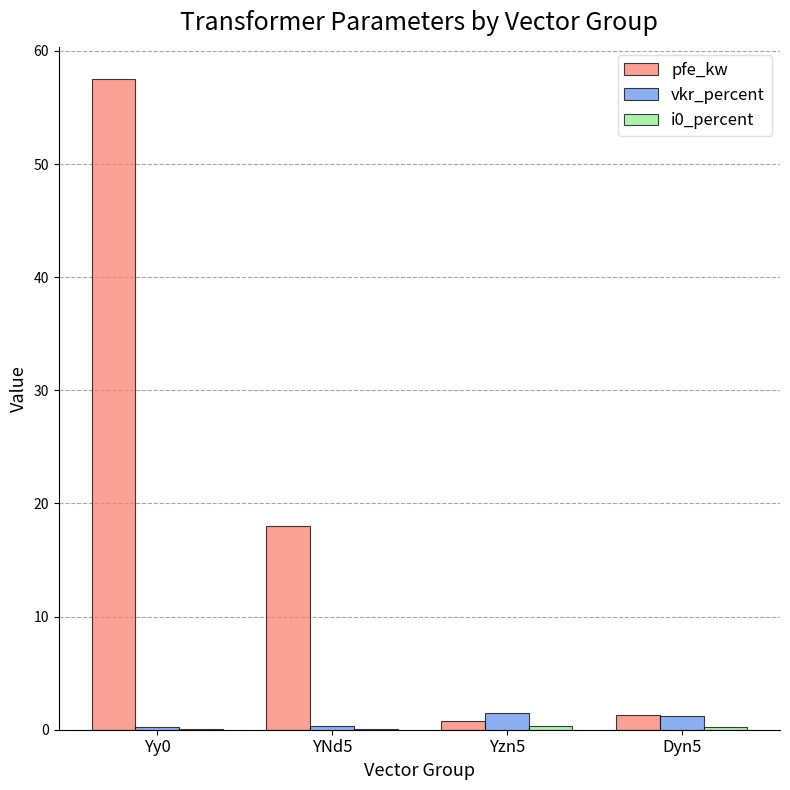

What is the difference between the vkr_percent values at Dyn5 and Yy0?

1.0